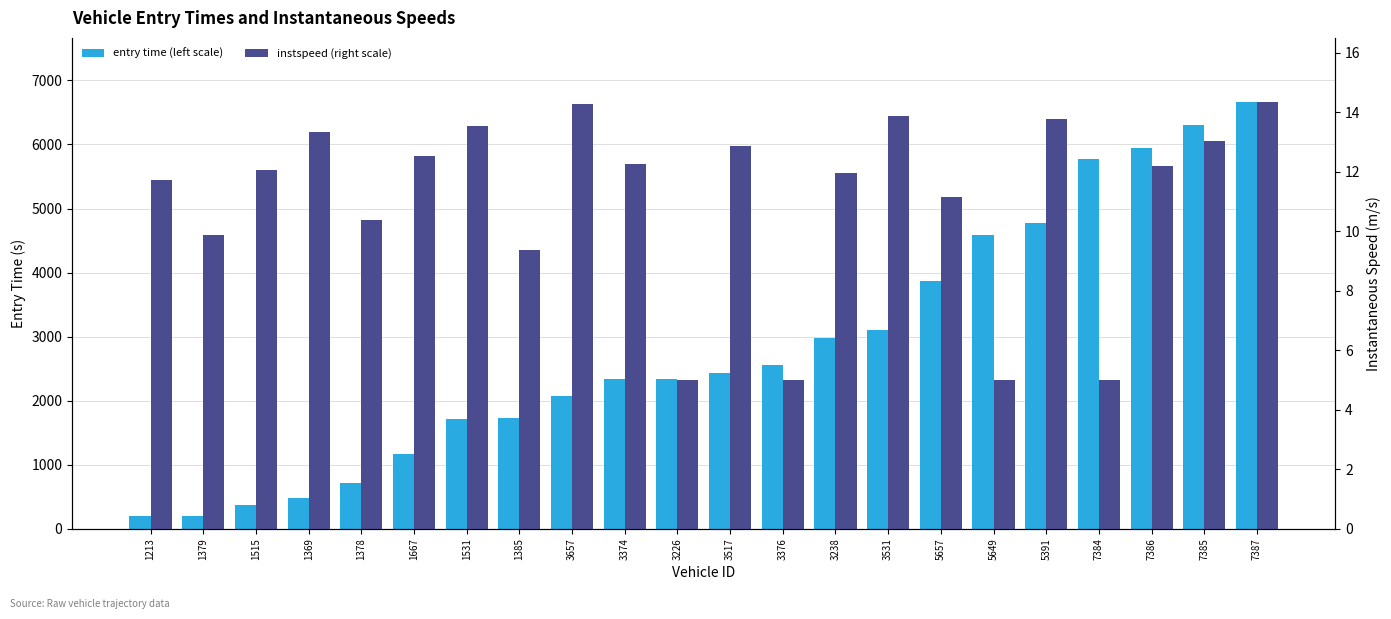

At which label is instspeed (right scale) closest to 9?

1385